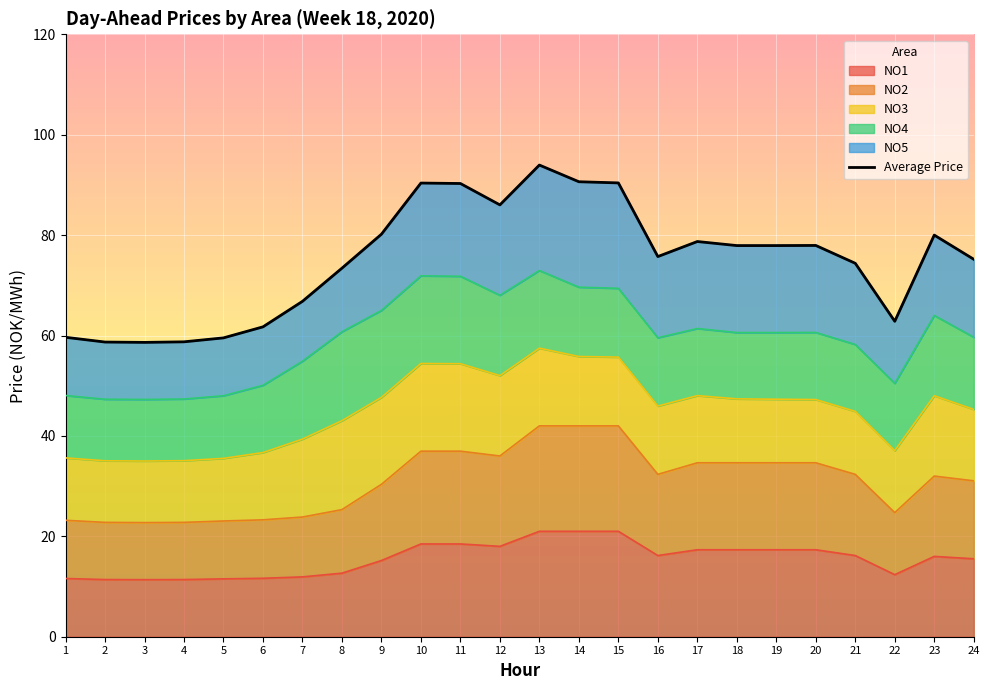

At which category does the chart reach its minimum across all series?

3